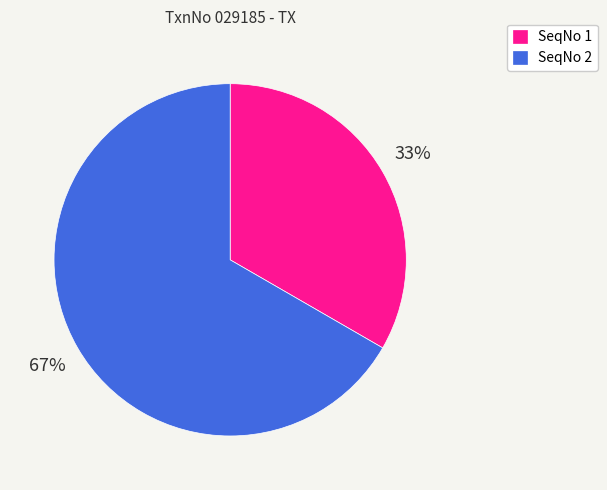

Which category has the biggest portion of the pie?

SeqNo 2